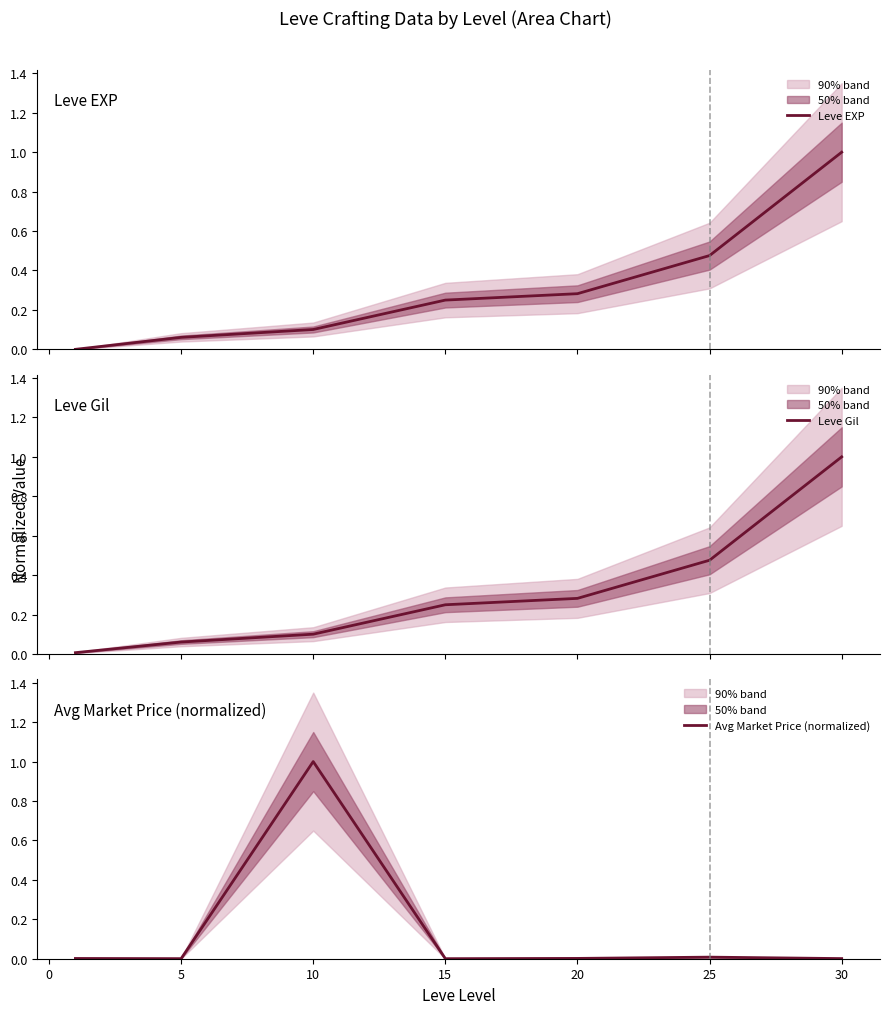

The Avg Market Price (normalized) series shows 0.0 at 25. True or false?

True